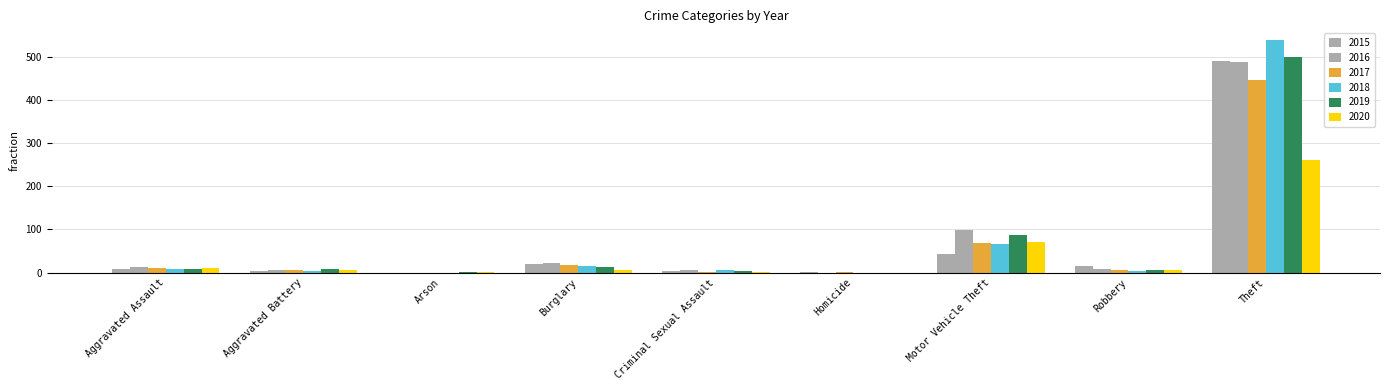

Rank the categories by 2020 value from highest to lowest.

Theft, Motor Vehicle Theft, Aggravated Assault, Aggravated Battery, Robbery, Burglary, Arson, Criminal Sexual Assault, Homicide